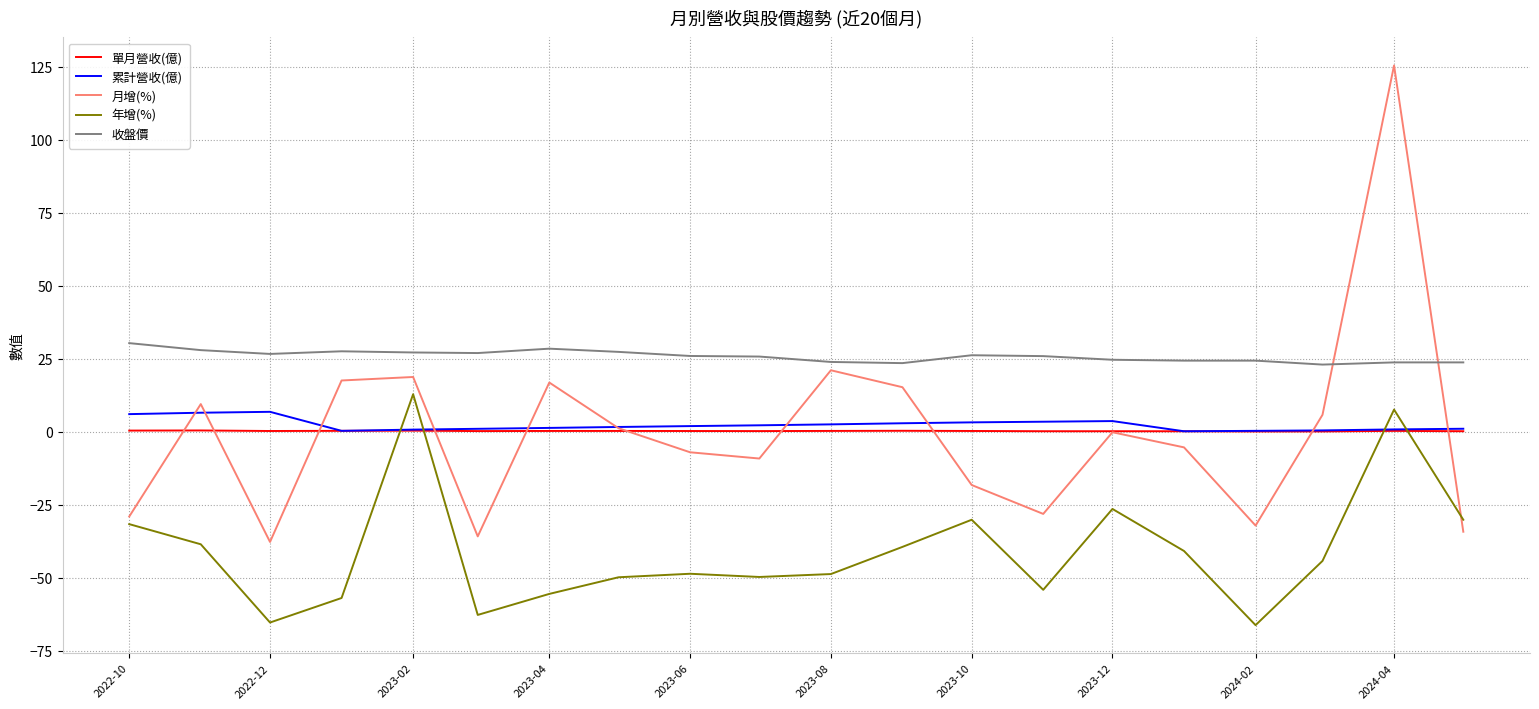

True or false: 收盤價 and 單月營收(億) intersect in this chart.

False